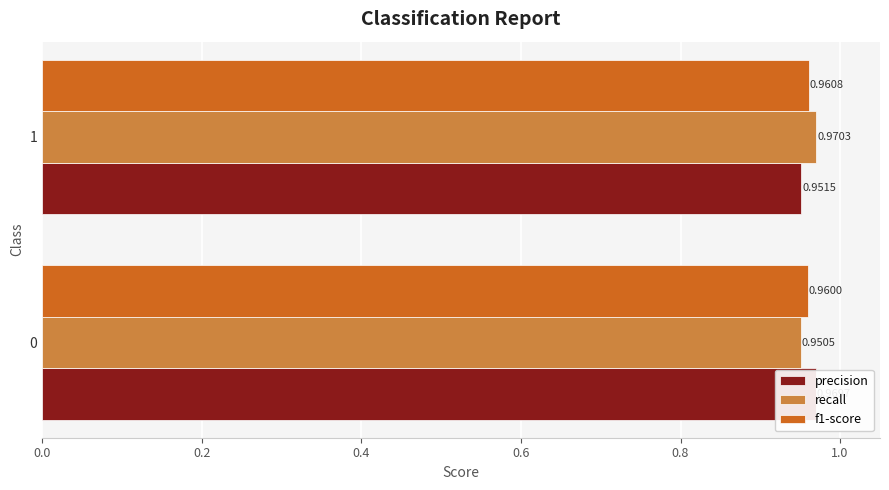

How many data points does each series have?

2